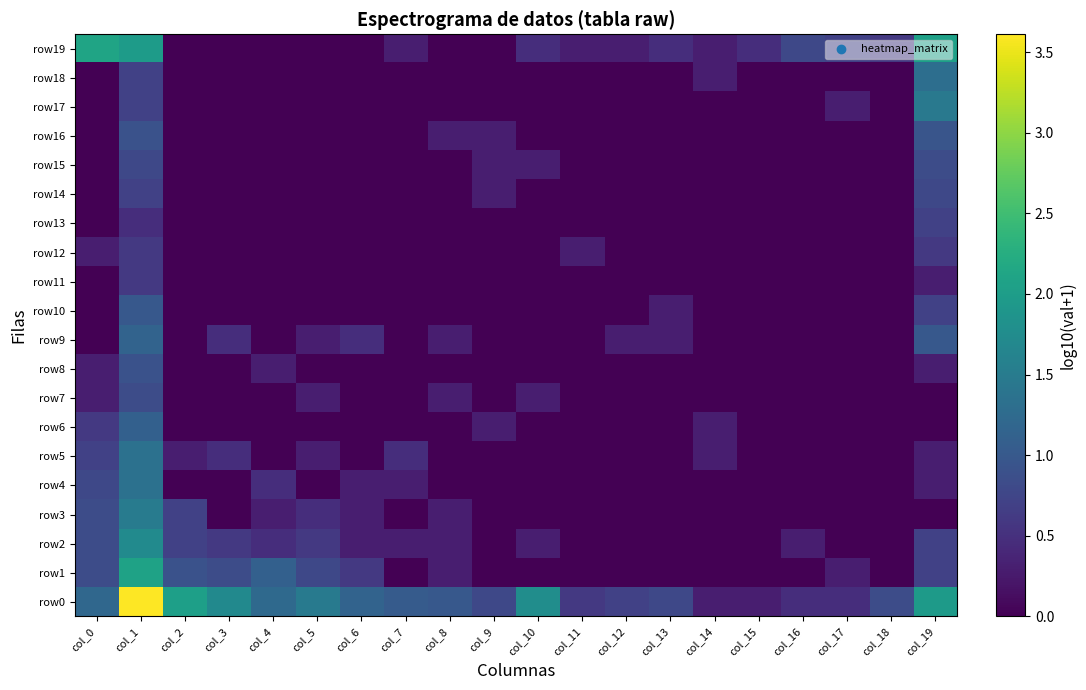

Which label corresponds to the largest value in the chart?

col_1